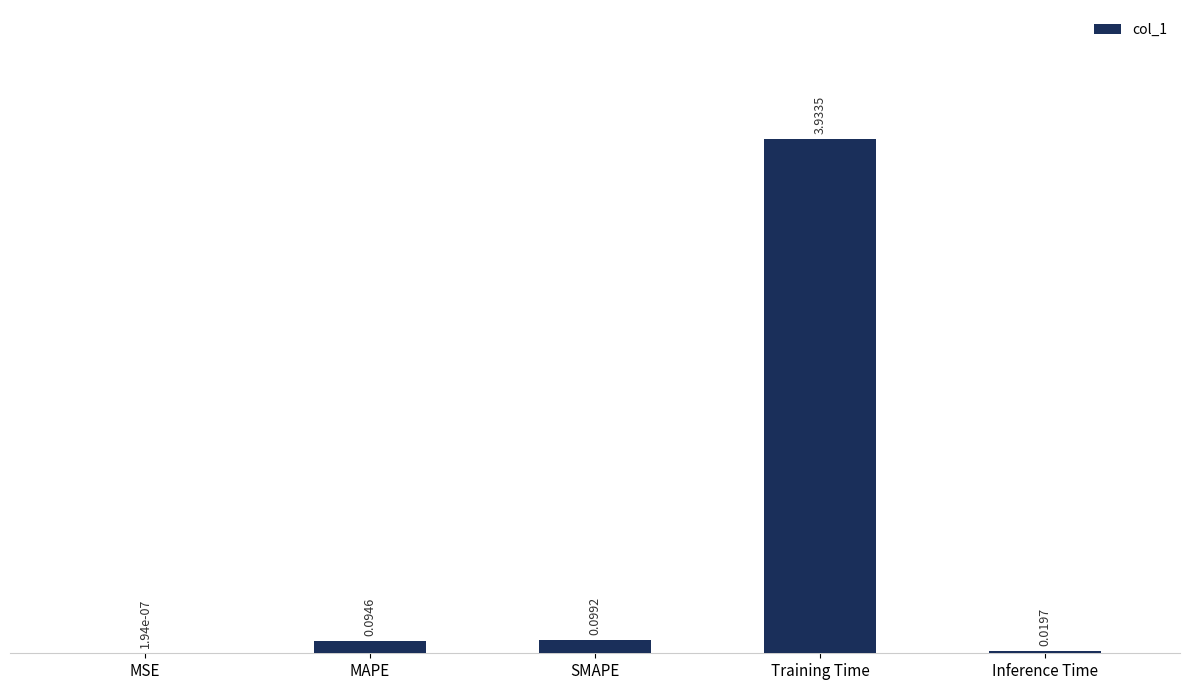

What is the sum of the values at MAPE and Training Time?

4.0